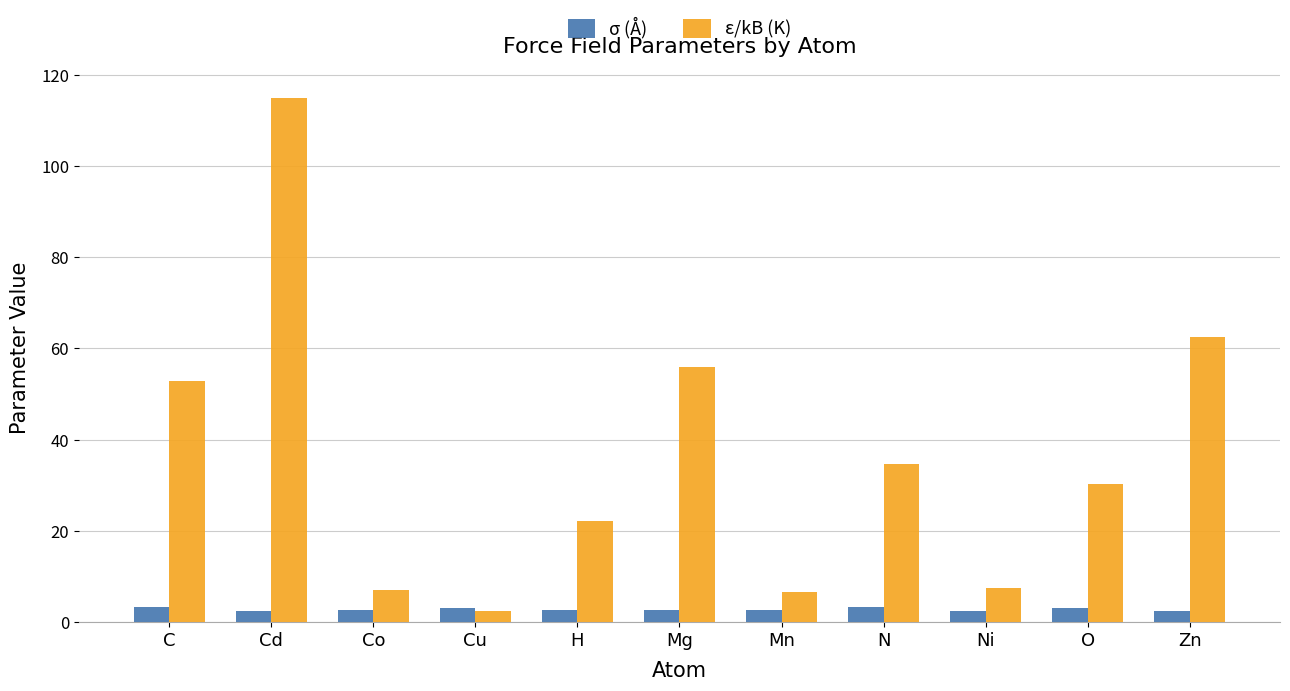

True or false: ε/kB (K) has a value of 7.0 at Co.

True